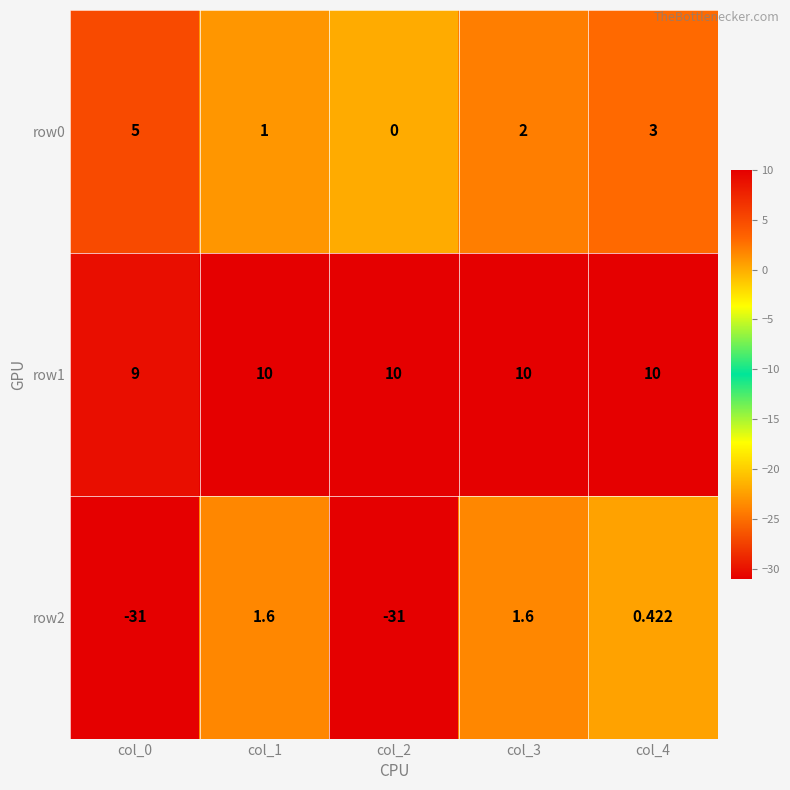

Is the value of row2 at col_2 greater than the value of row1 at col_1?

No